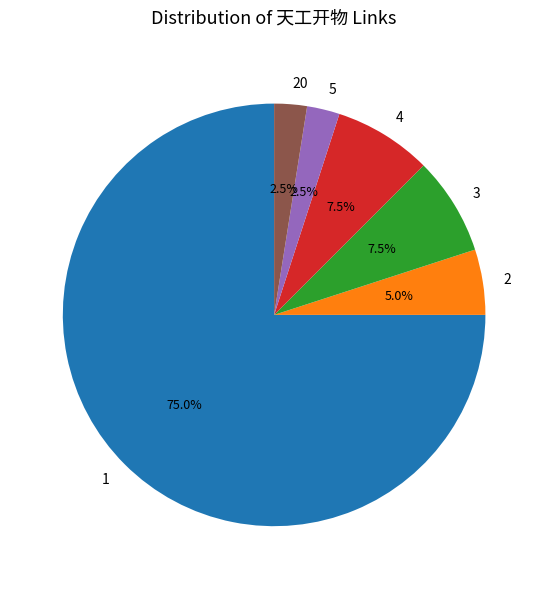

What is the total percentage of 1 and 5?

77.5%